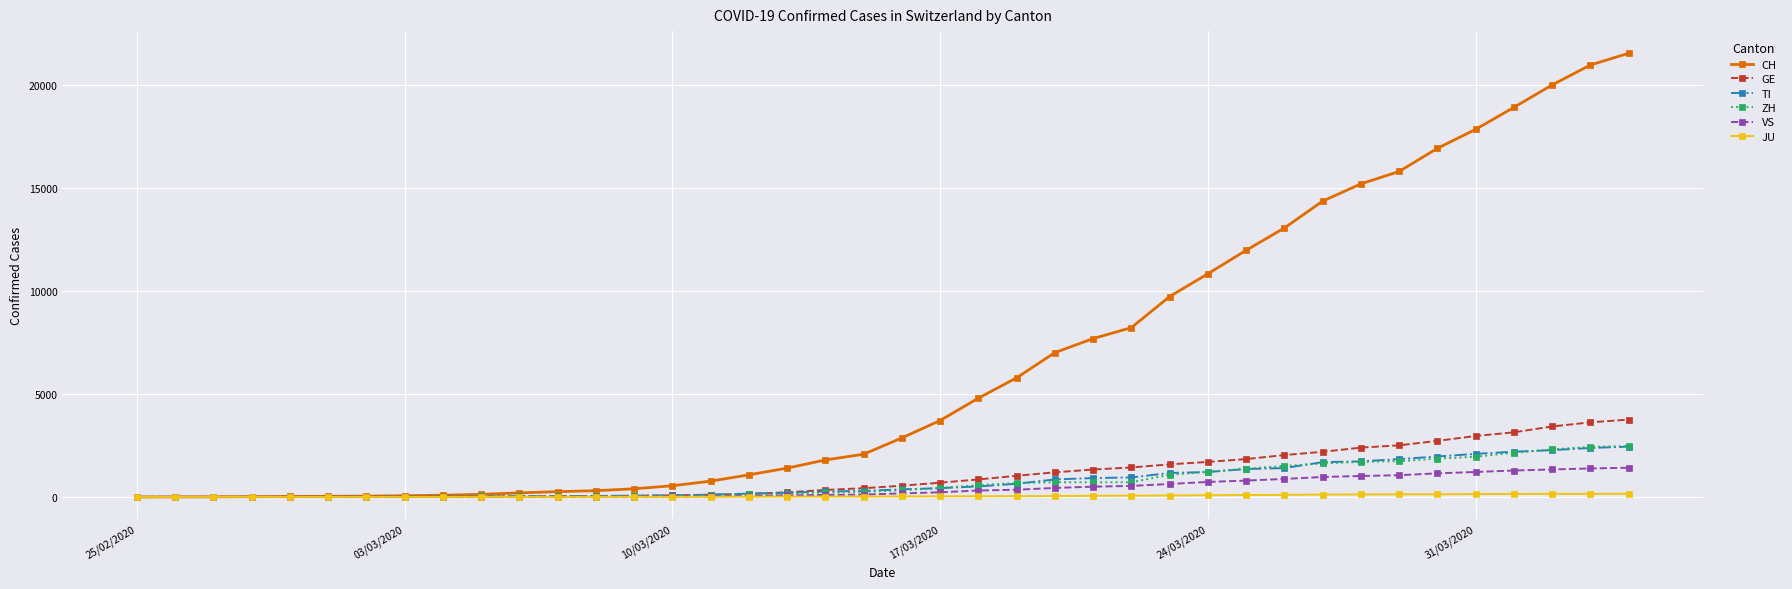

Does the chart have visible grid lines?

Yes